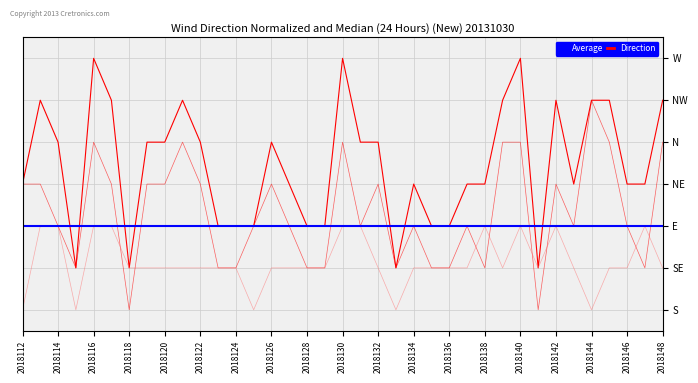

True or false: Average has a value of 2 at 2018122.

True